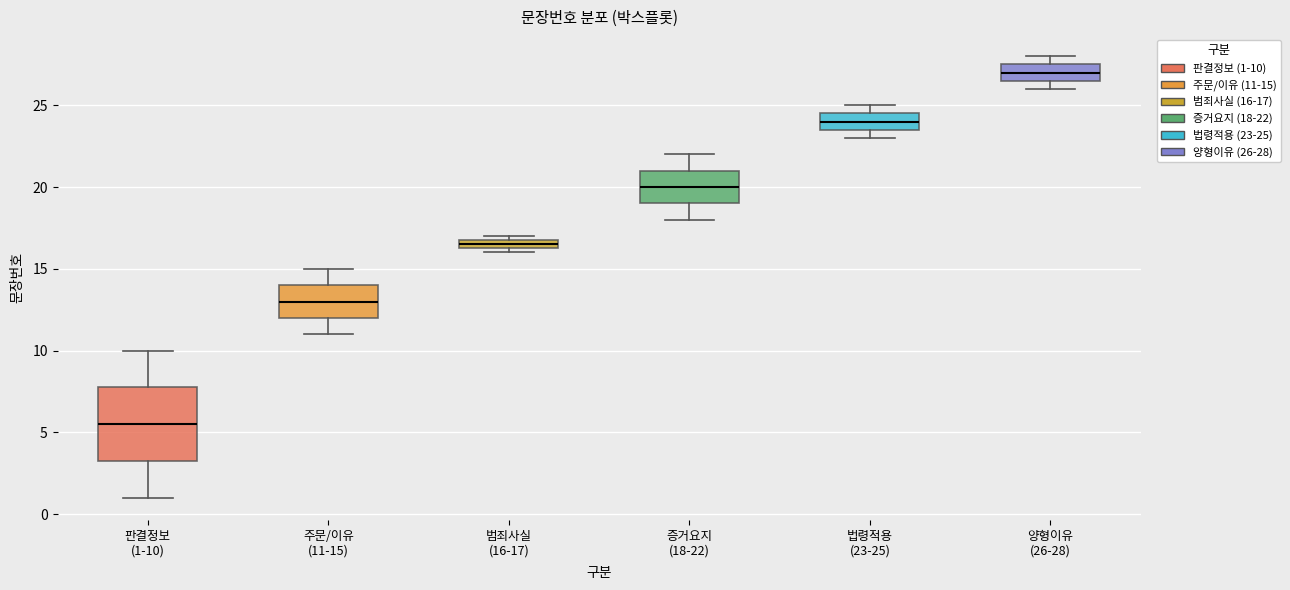

Which box's median line is the highest?

양형이유 (26-28)